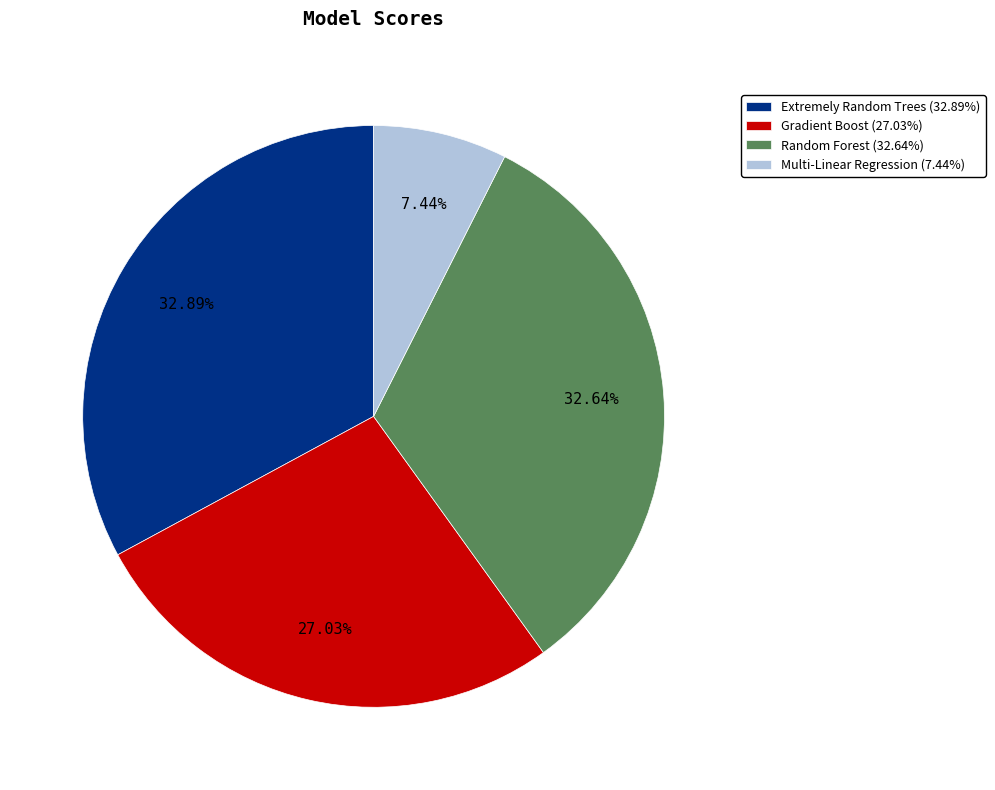

Is there any slice that represents more than half of the pie?

No